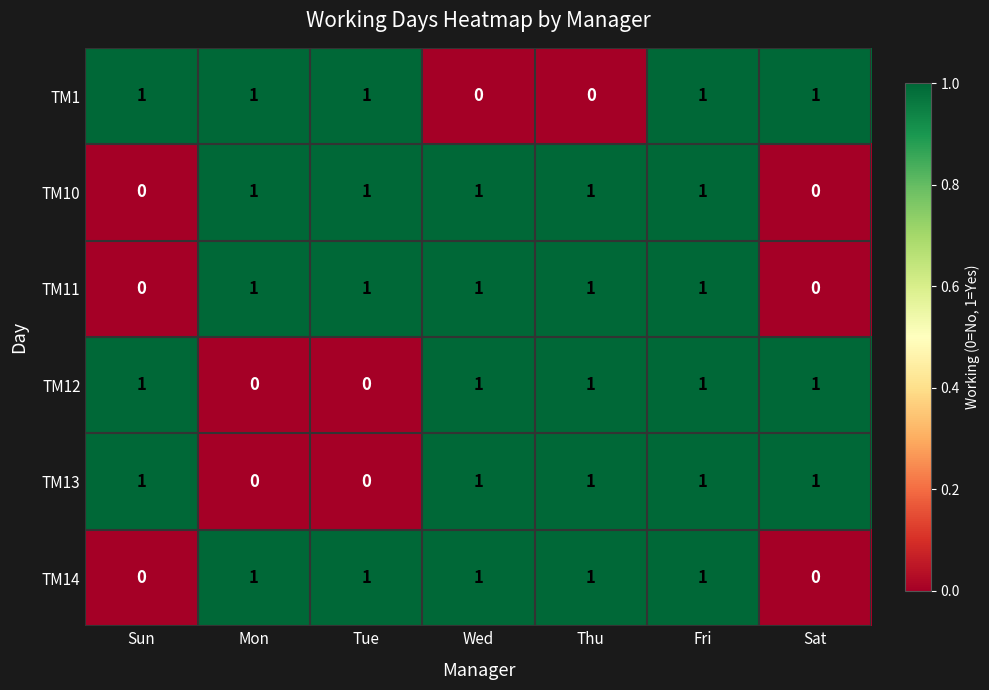

At which category is the sum across all series the highest?

Fri